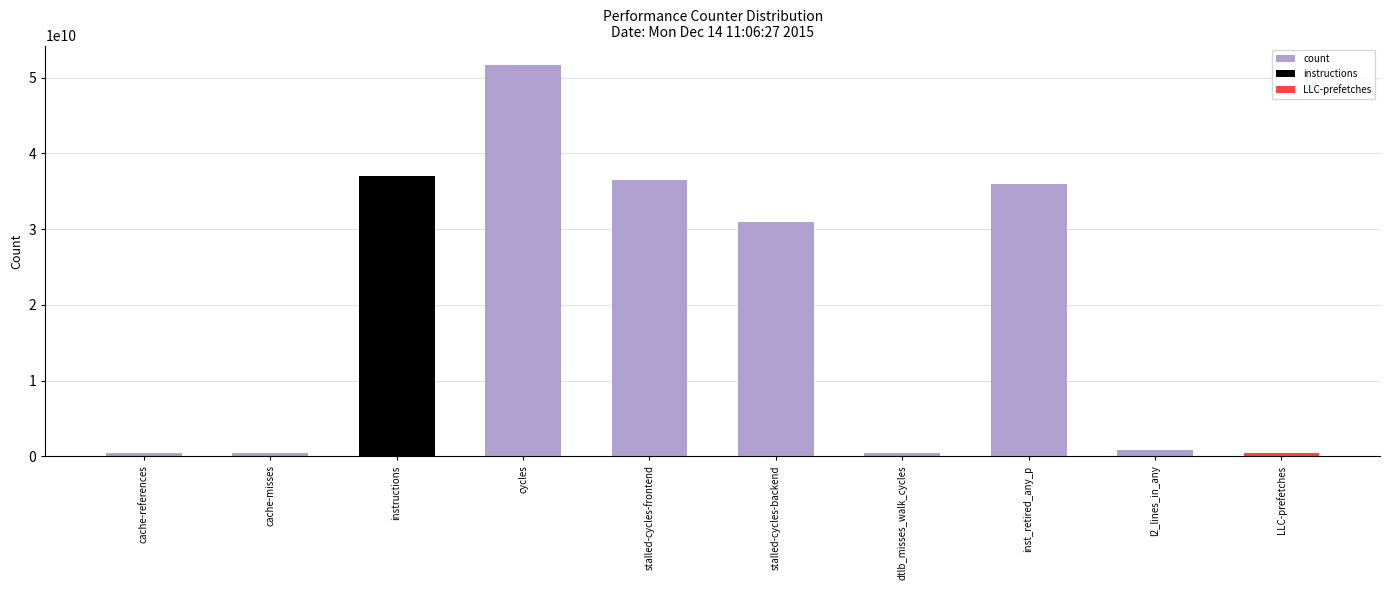

What value does the data have at stalled-cycles-backend, to the nearest 10?

30993425890